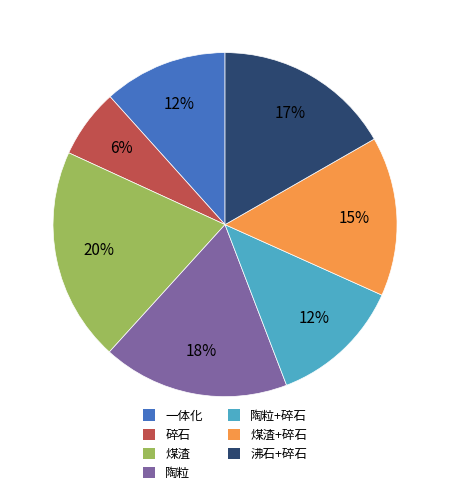

Is it true that 沸石+碎石 is 17% of the pie?

True